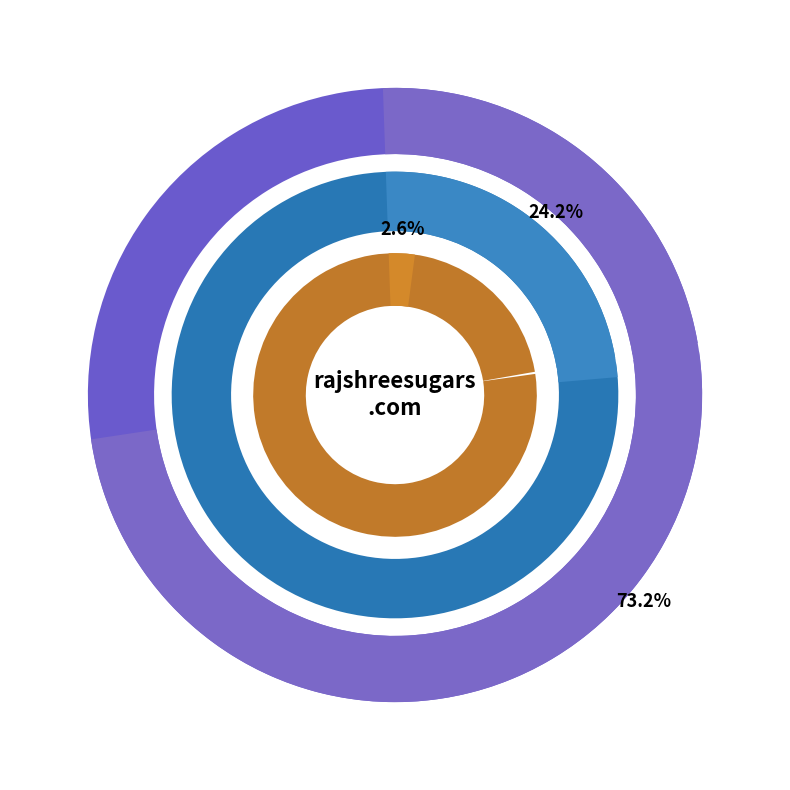

Approximately how many times larger is the value at Organic Traffic Cost compared to Organic Keywords?

0.1